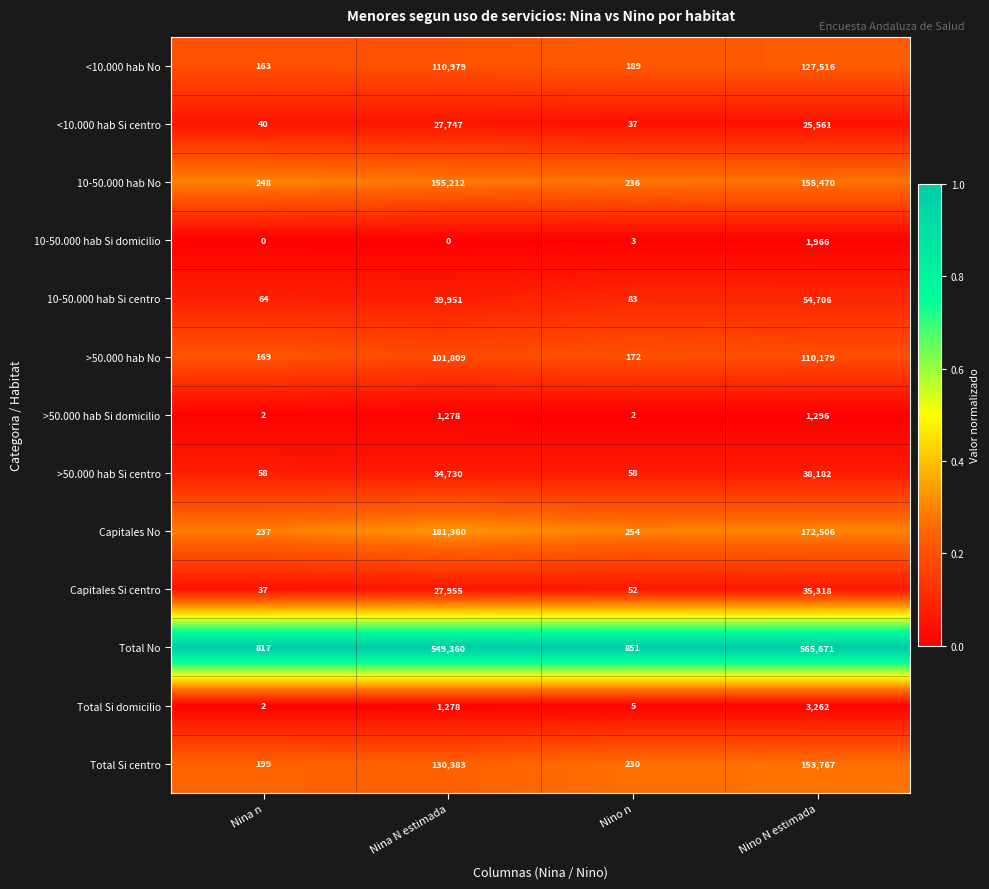

Rank the series at Nino N estimada from highest to lowest value.

Total No, Capitales No, 10-50.000 hab No, Total Si centro, <10.000 hab No, >50.000 hab No, 10-50.000 hab Si centro, >50.000 hab Si centro, Capitales Si centro, <10.000 hab Si centro, Total Si domicilio, 10-50.000 hab Si domicilio, >50.000 hab Si domicilio